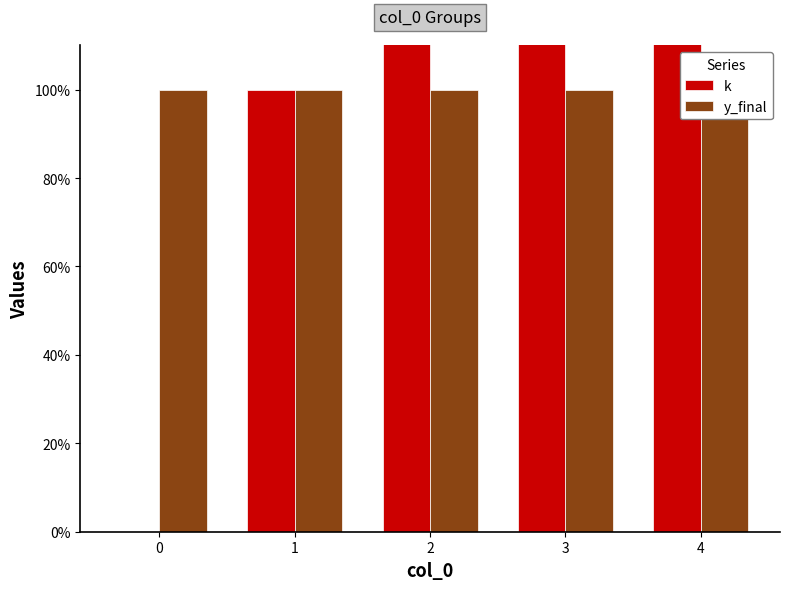

What are all the series names shown in the legend?

k, y_final